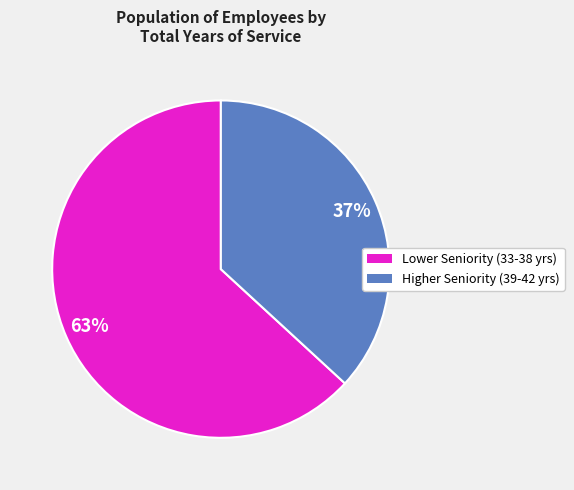

To the nearest percent, what is the difference between the largest and smallest slice percentages?

26%